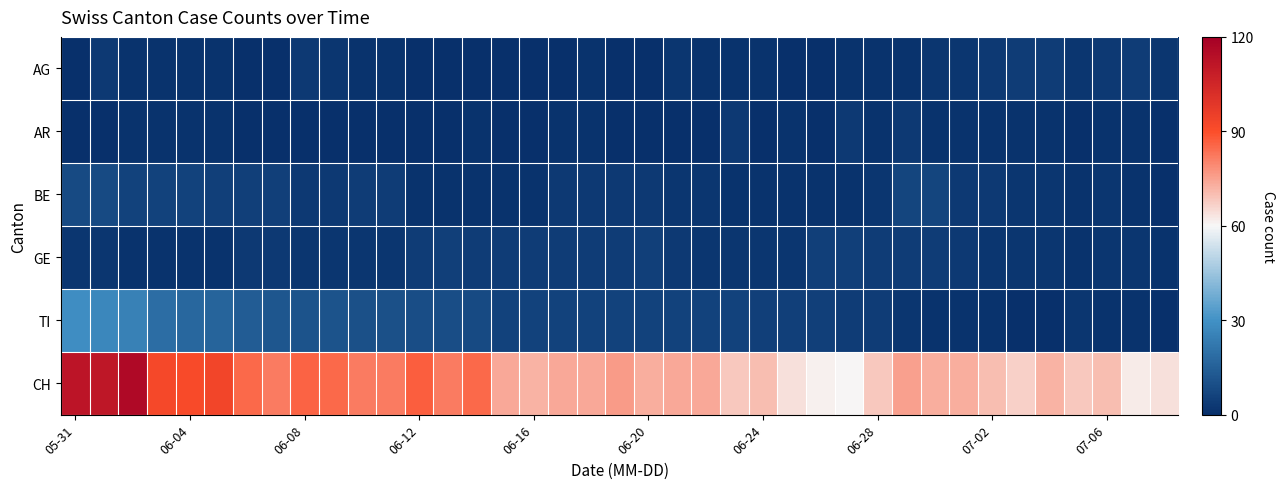

Which series has the widest spread of values?

CH